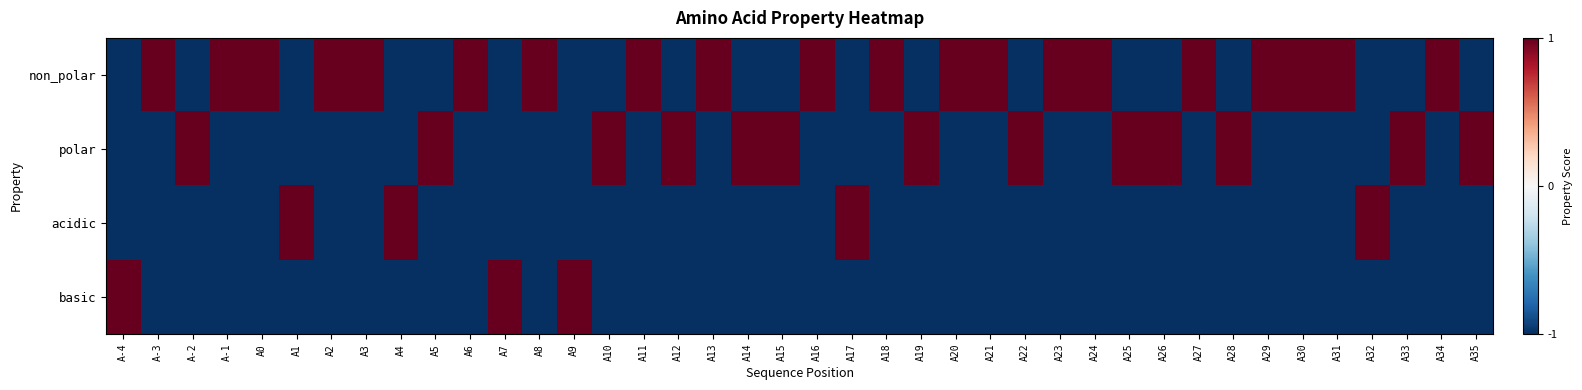

Which series has the largest range (max minus min)?

non_polar